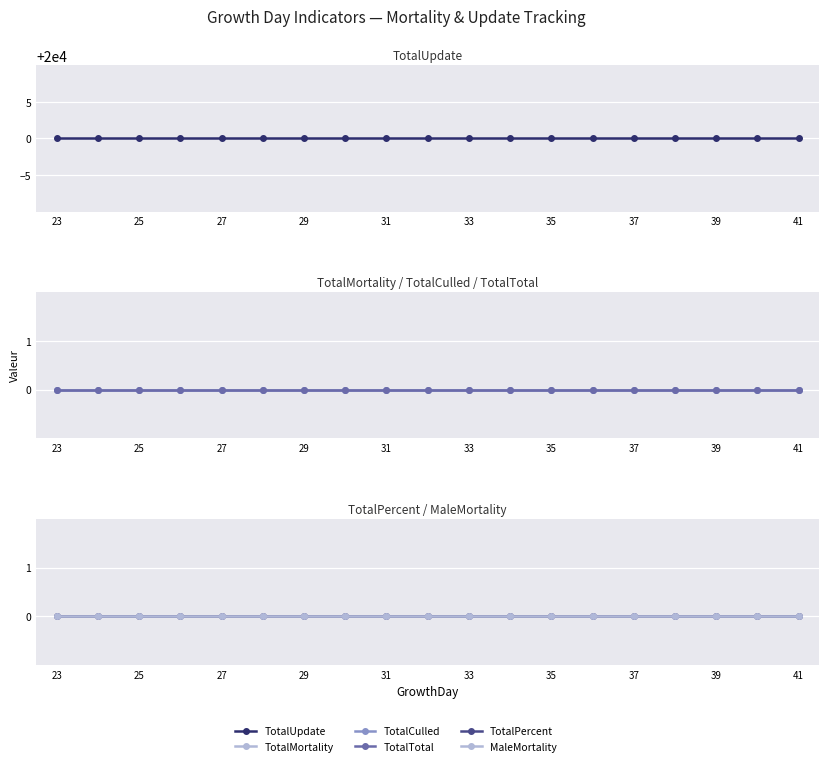

What is the maximum value shown in the chart?

20000